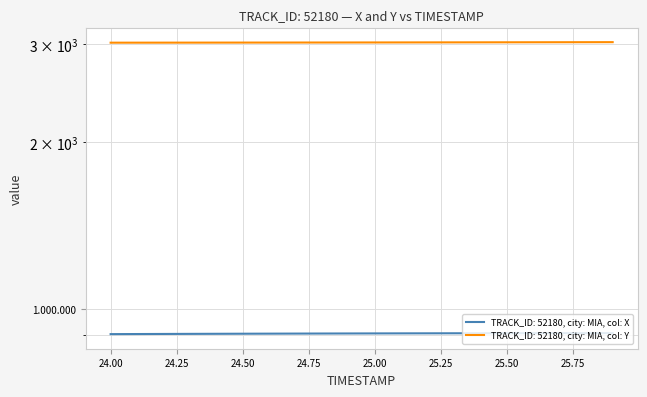

Reading right to left, transcribe all the data shown in this chart.

X: 906.8	906.7	906.7	906.5	906.4	906.3	906.2	906.0	905.8	905.6	905.4	905.2	905.0	904.8	904.5	904.2	903.9	903.6	903.3	903.0
Y: 3024.6	3024.1	3023.6	3023.2	3022.7	3022.3	3021.9	3021.5	3021.1	3020.8	3020.4	3020.1	3019.8	3019.5	3019.2	3018.9	3018.7	3018.4	3018.2	3018.0